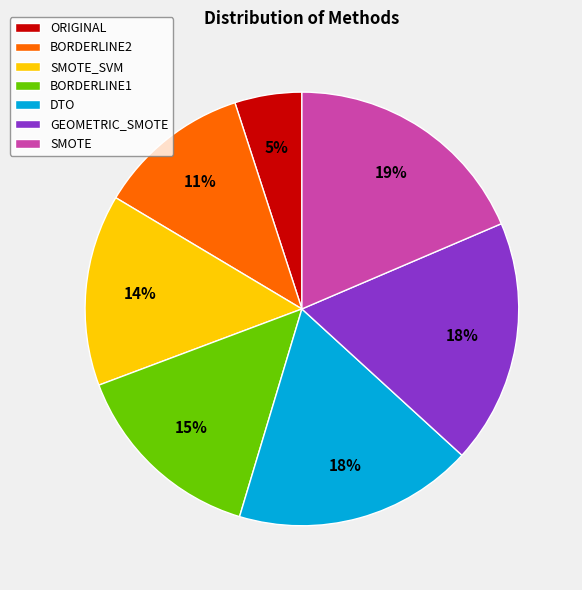

How many slices are in this pie chart?

7